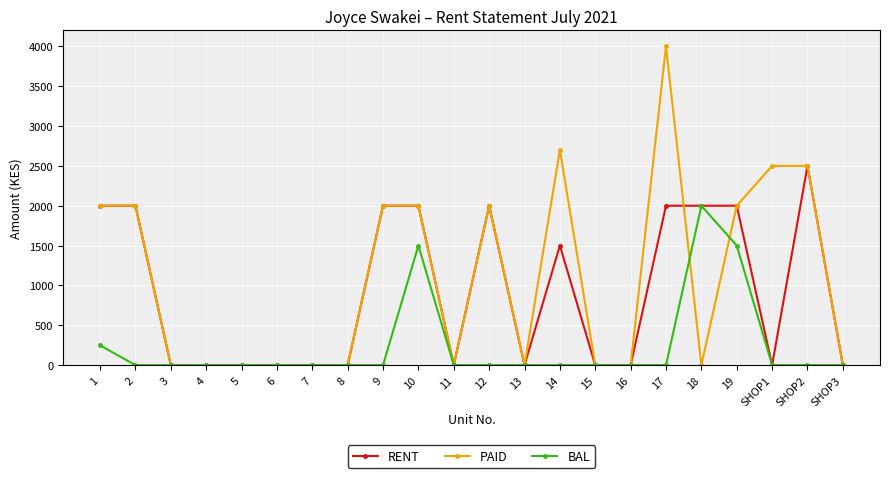

Which series has the largest total across all categories?

PAID